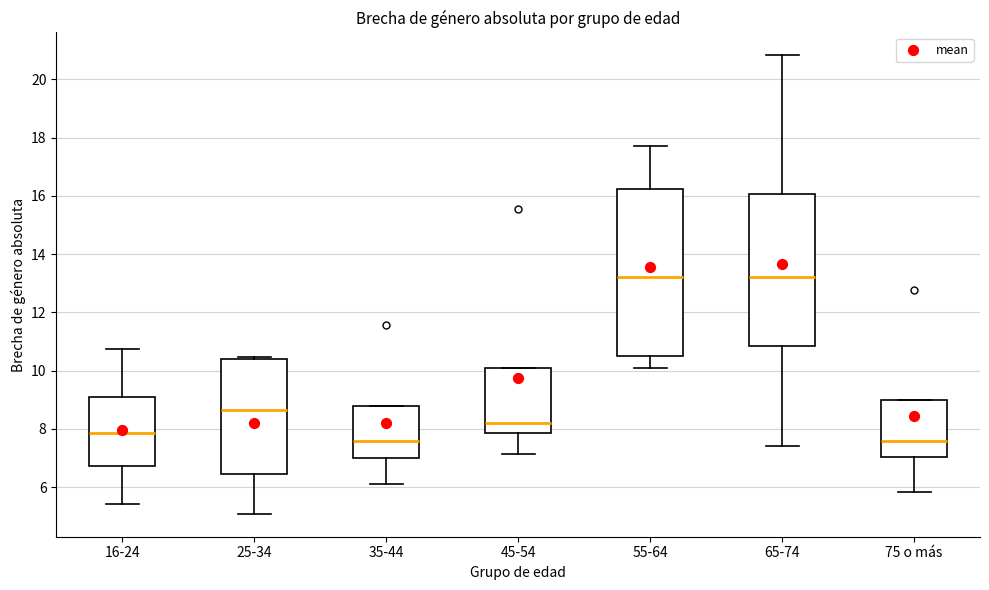

Comparing the boxes themselves (not the whiskers), which one is the tallest?

55-64